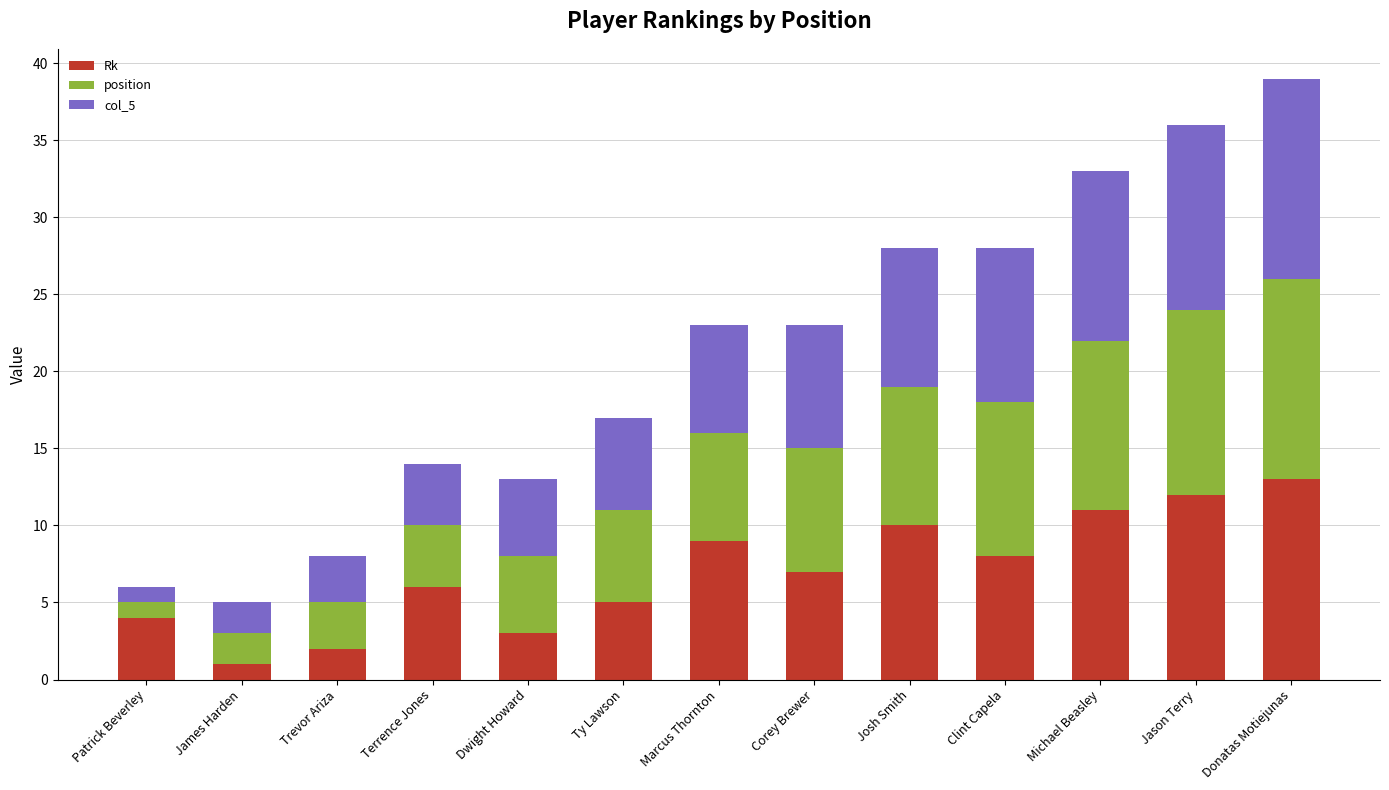

What is the highest value of the Rk series?

13